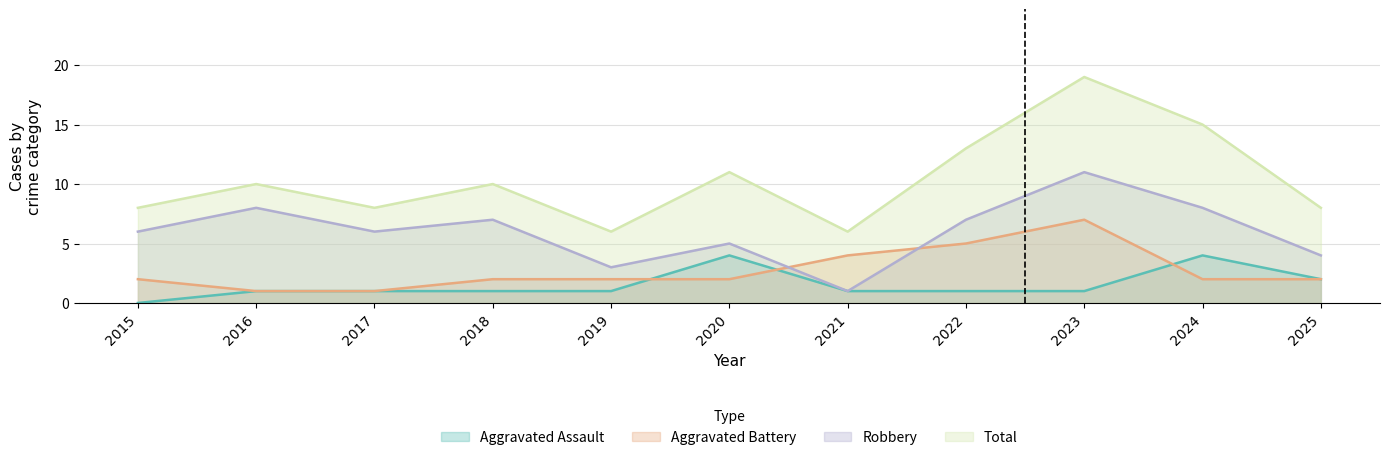

At which label does Total reach its peak?

2023